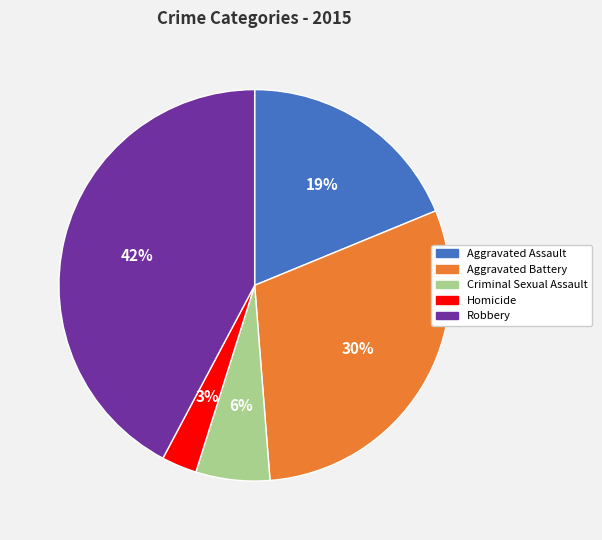

Is the sum of Homicide and Robbery greater than half?

No